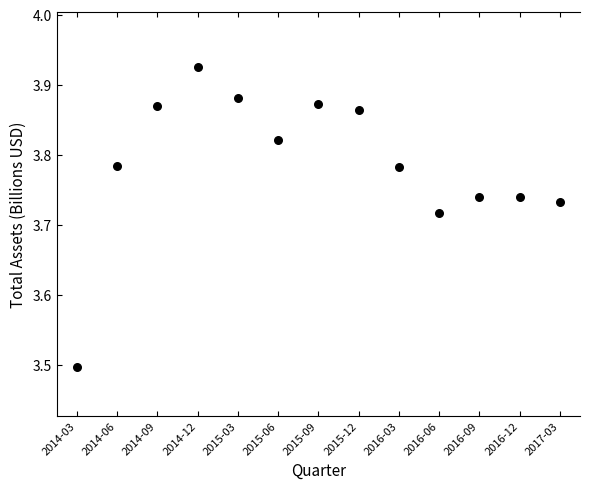

What Y value in the scatter plot is closest to 3?

3.5